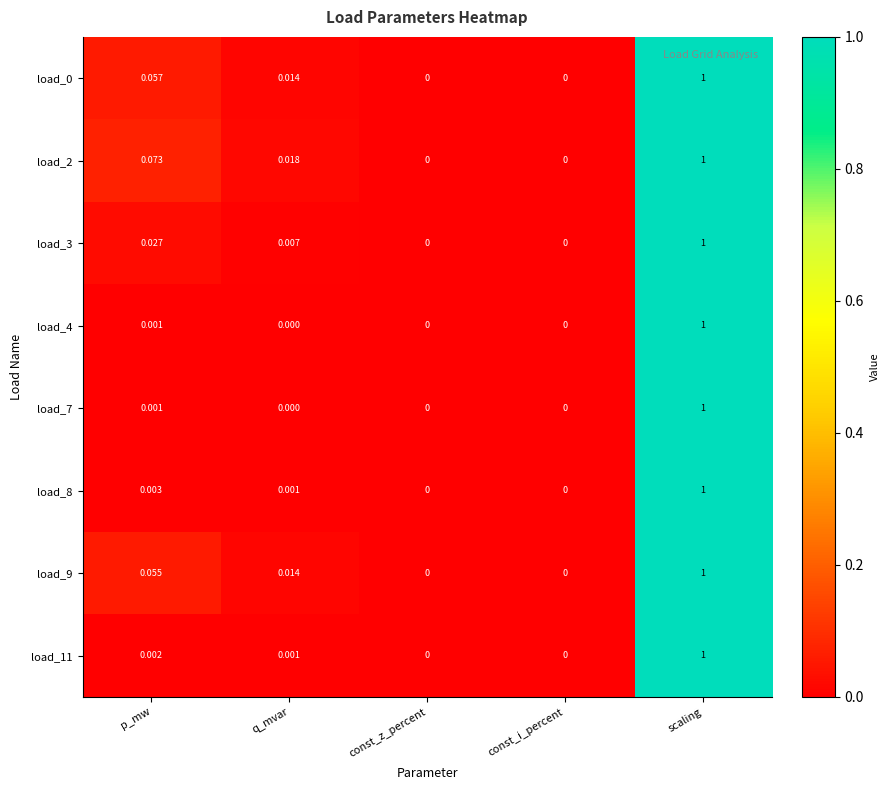

At which category is the sum across all series the highest?

scaling